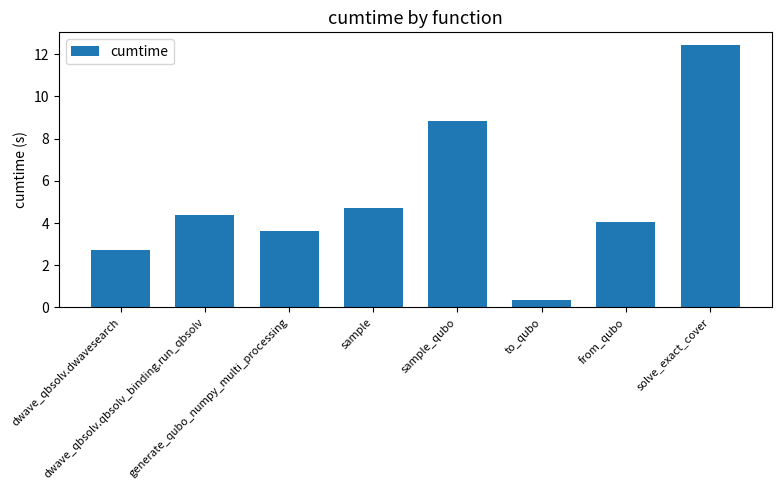

Reading right to left, transcribe all the data shown in this chart.

solve_exact_cover=12.4	from_qubo=4.1	to_qubo=0.4	sample_qubo=8.8	sample=4.7	generate_qubo_numpy_multi_processing=3.6	dwave_qbsolv.qbsolv_binding.run_qbsolv=4.4	dwave_qbsolv.dwavesearch=2.7